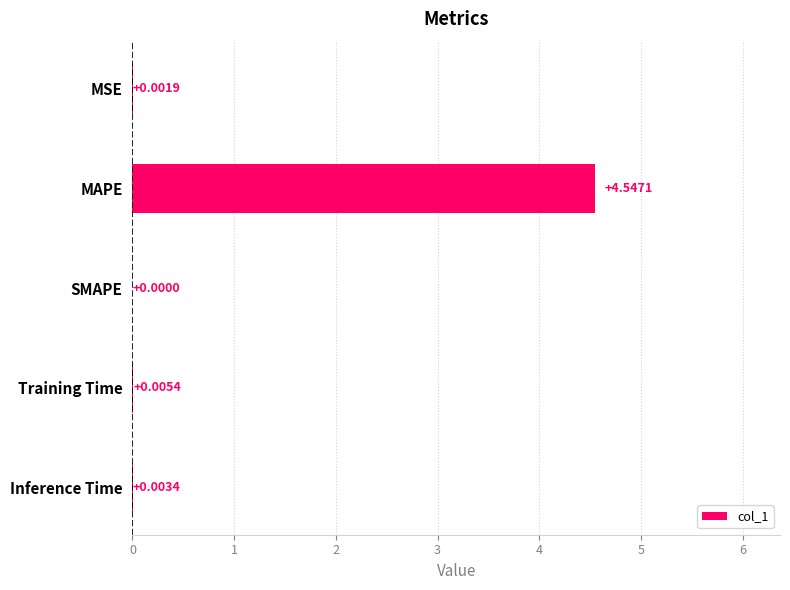

What is the sum of the values at MAPE and Training Time?

4.6